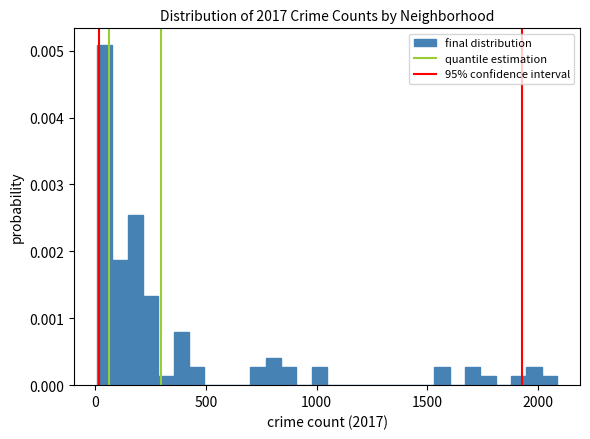

Around what value on the x-axis is the tallest bar? Give the approximate position of its centre, as read against the axis.

50